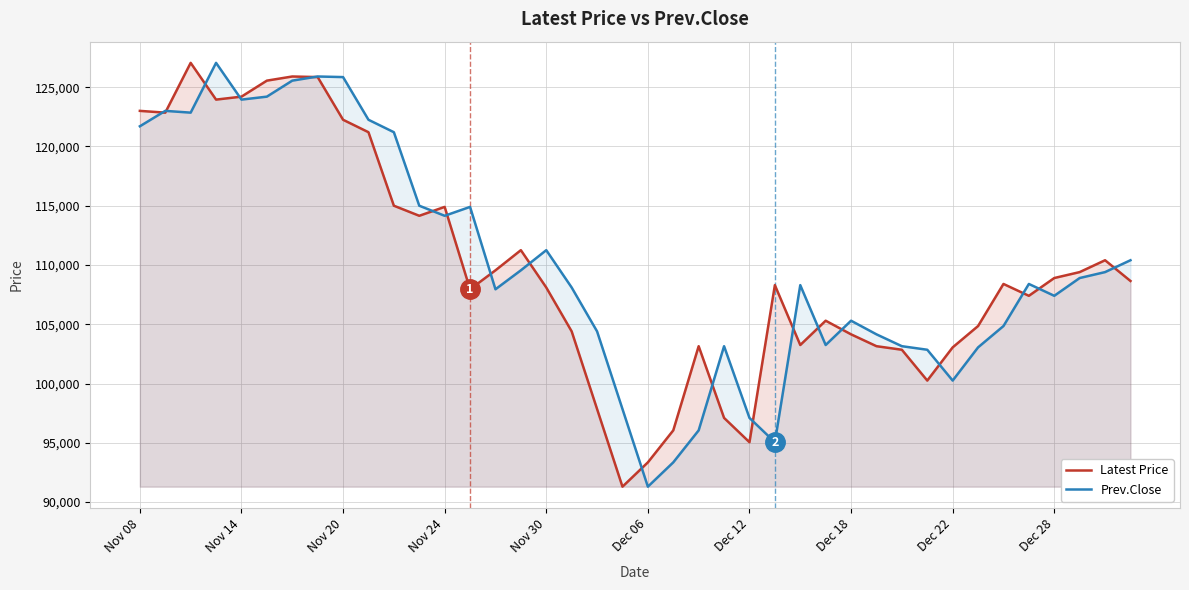

What is the difference between the highest and lowest values at 15?

1700